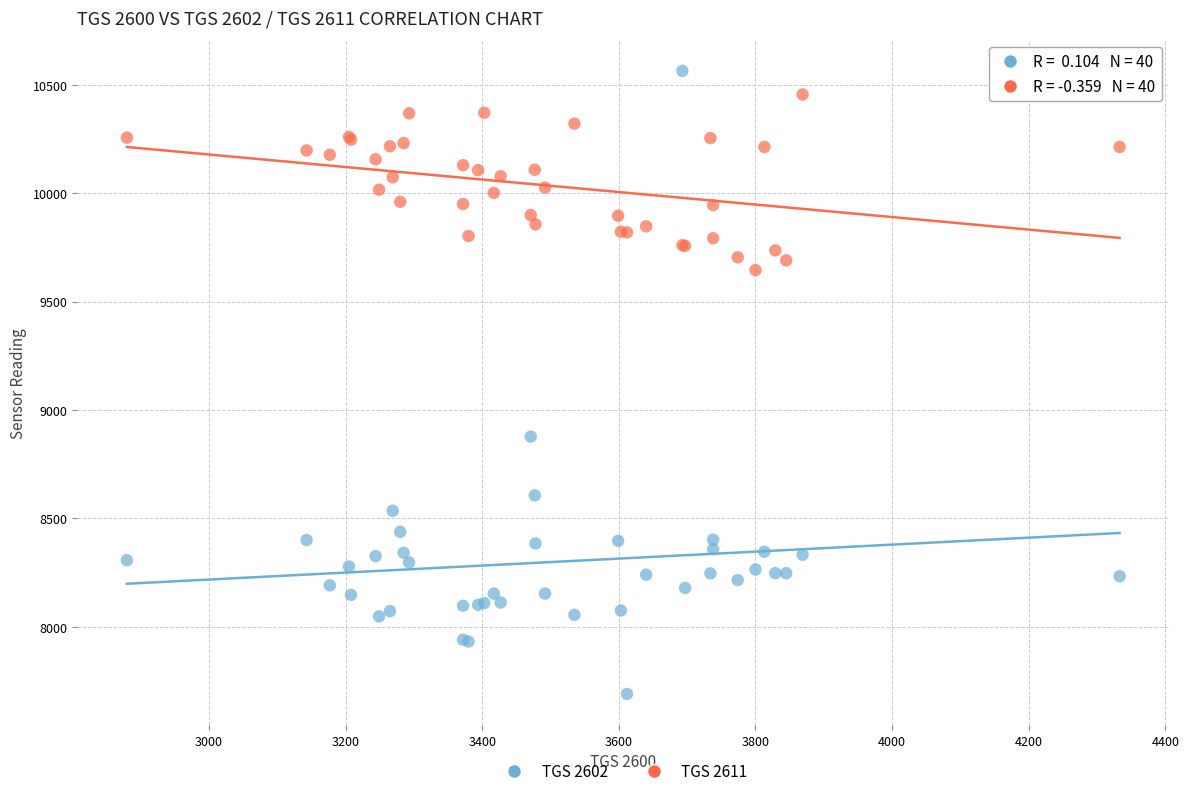

Which series contains the lowest Y value?

TGS 2602